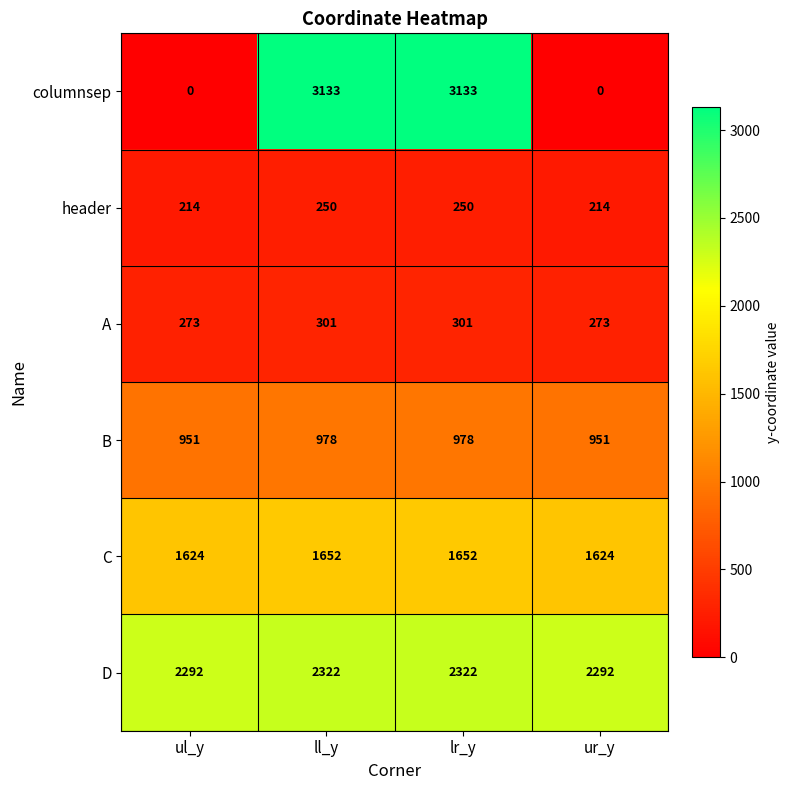

Which series has the largest total across all categories?

D